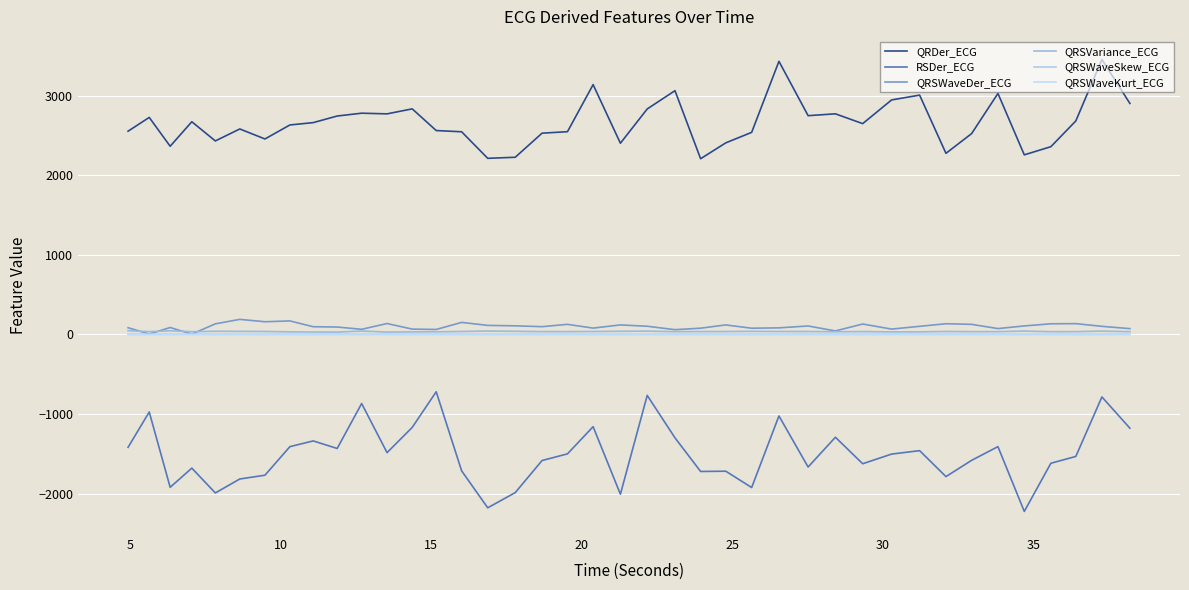

What is the greatest value displayed?

3452.5